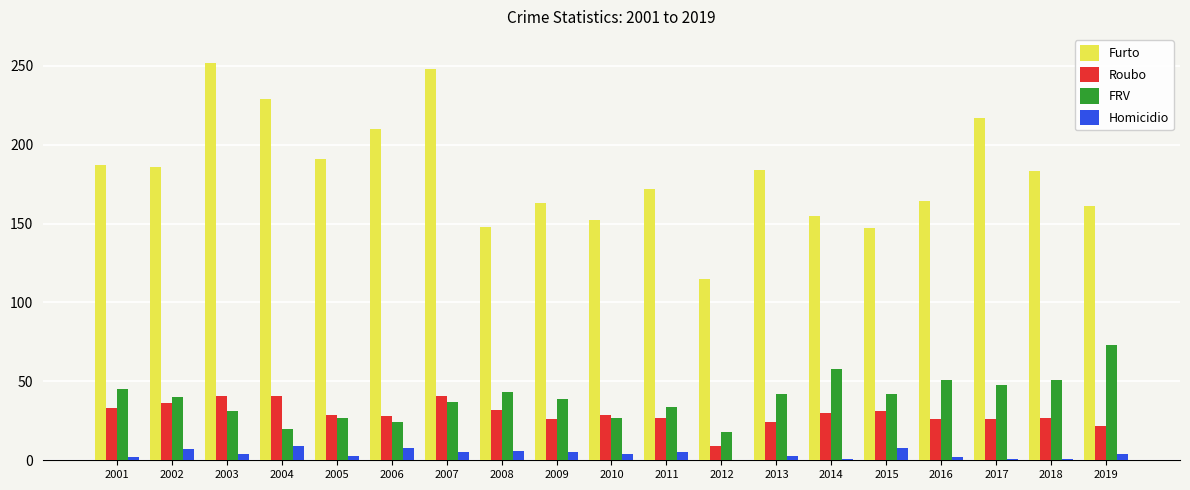

Which series has the widest spread of values?

Furto